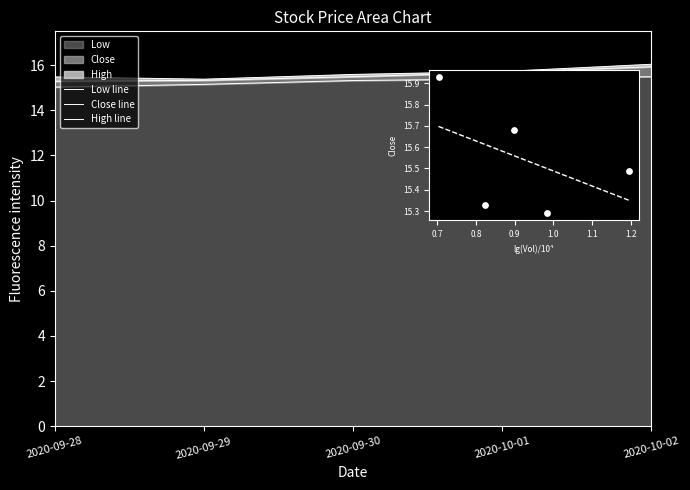

Which series has the largest total across all categories?

High